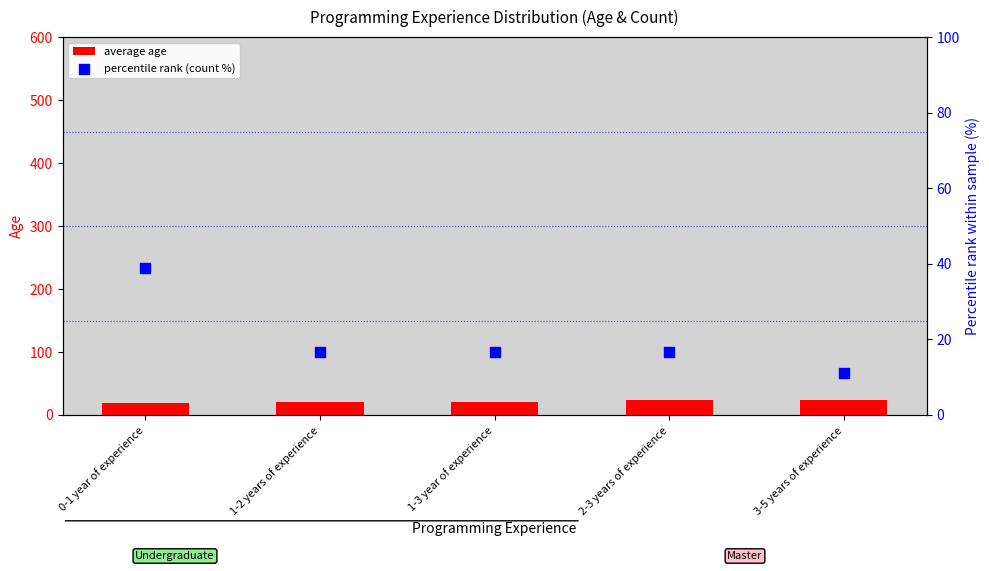

What are all the series names shown in the legend?

average age, percentile rank (count %)